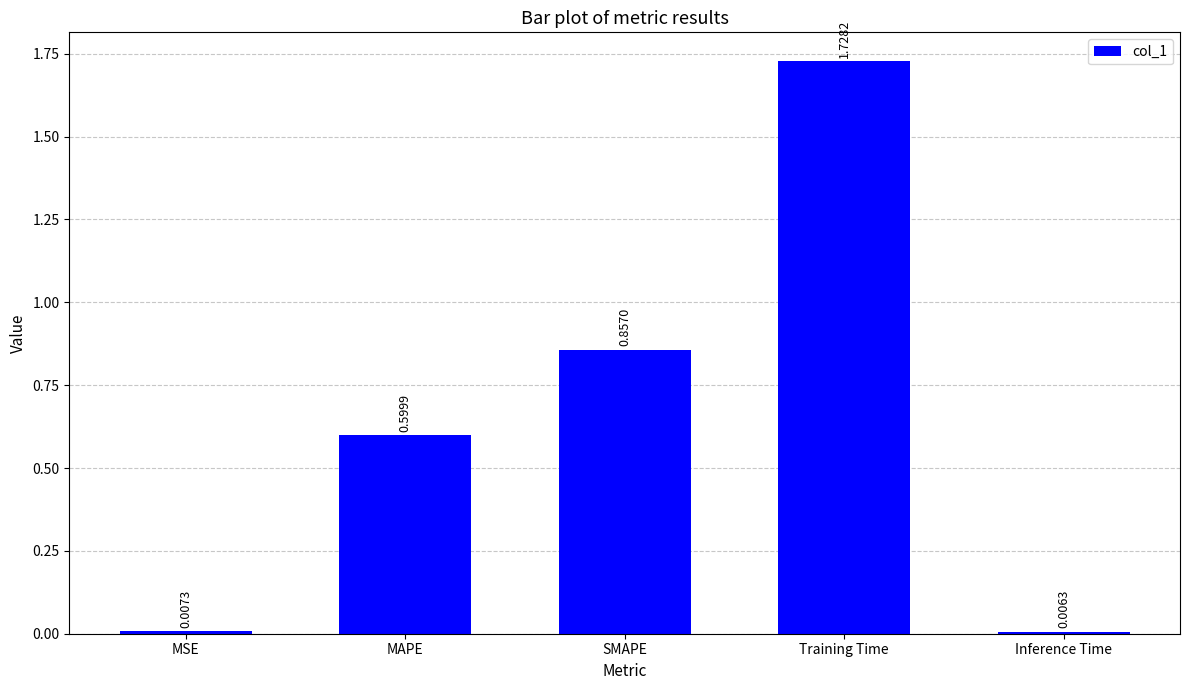

Are the bars horizontal?

No